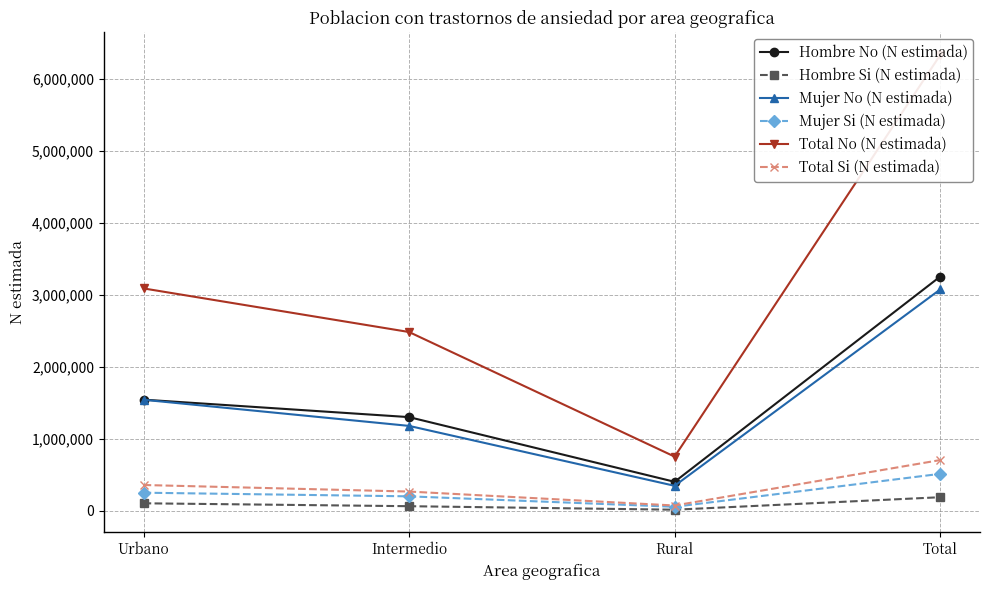

How many values in the Mujer No (N estimada) series exceed 1543753?

1